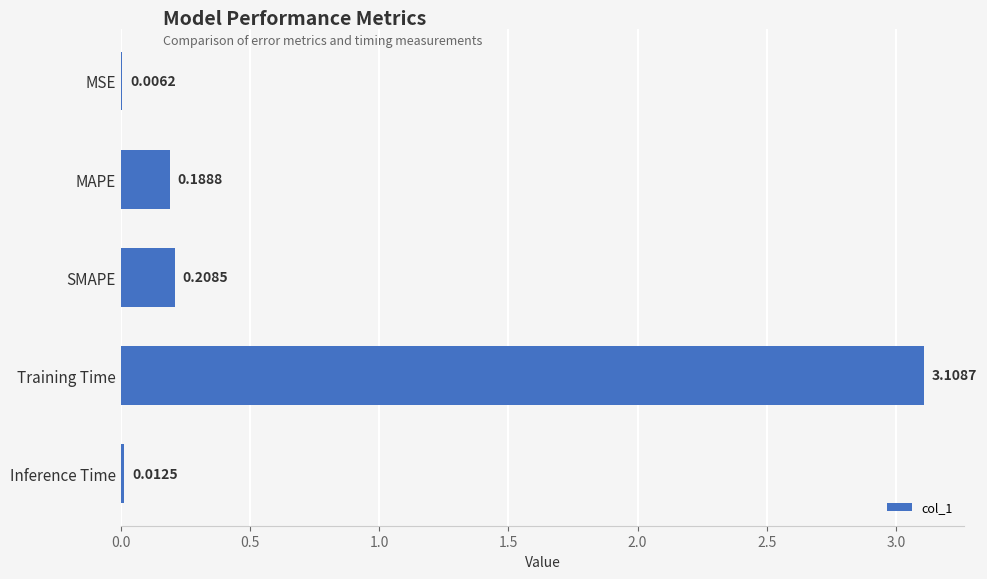

What is the sum of all values?

3.5